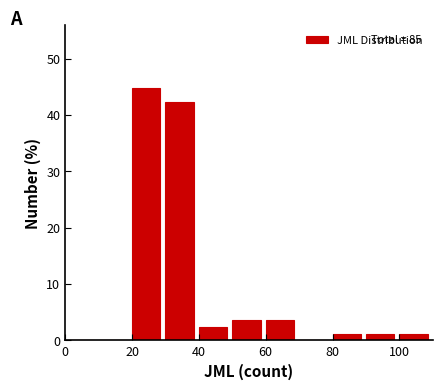

Over which range of the x-axis is the bar tallest?

20 to 30